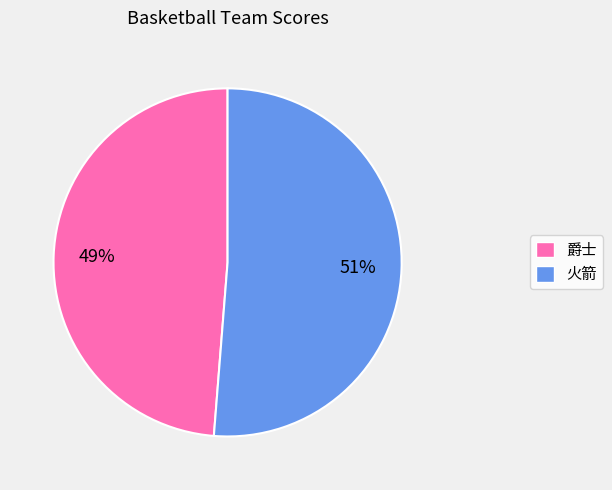

What percentage is the 爵士 slice, to the nearest percent?

49%